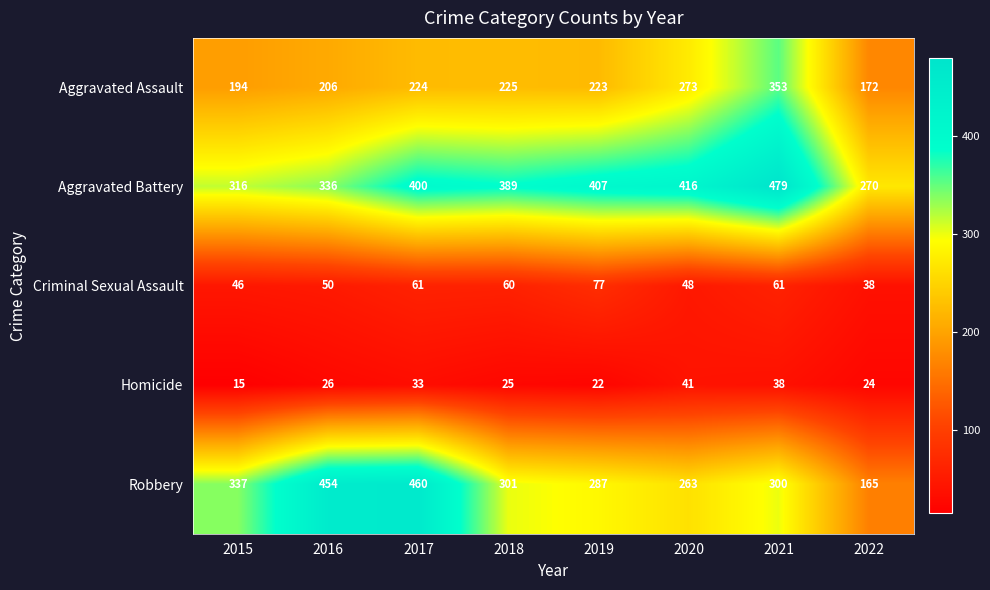

Where does the Robbery series first go above 301?

2015